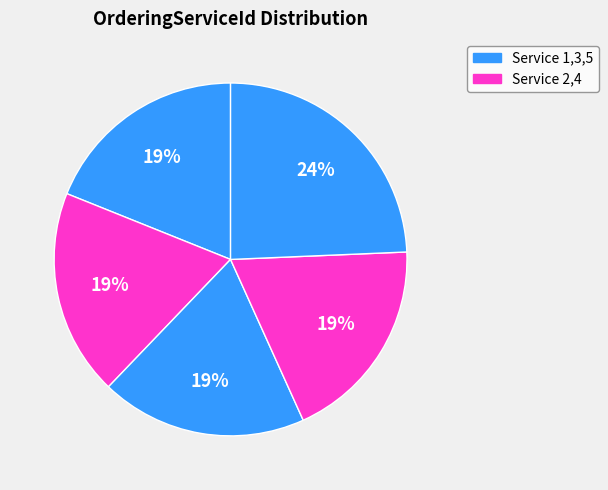

How many slices are in this pie chart?

5